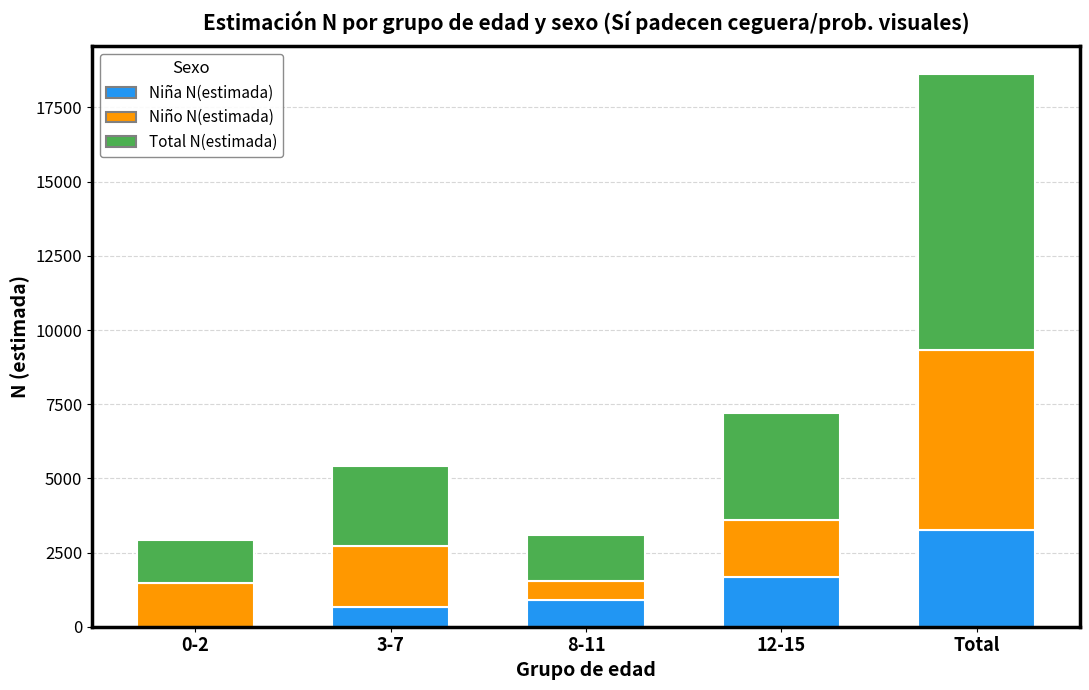

At which category is the sum across all series the highest?

Total